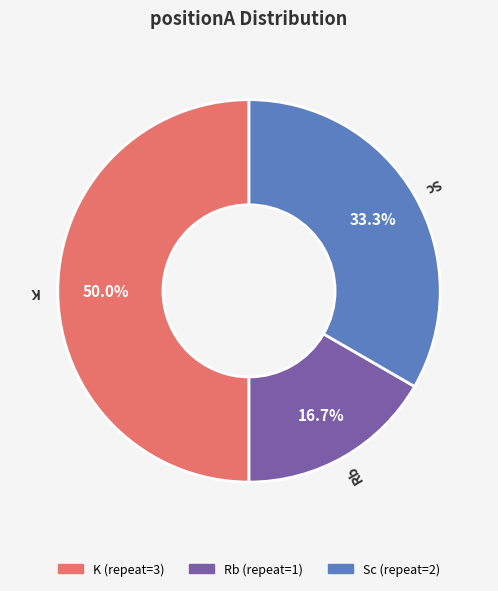

Count the number of slices in the pie.

3